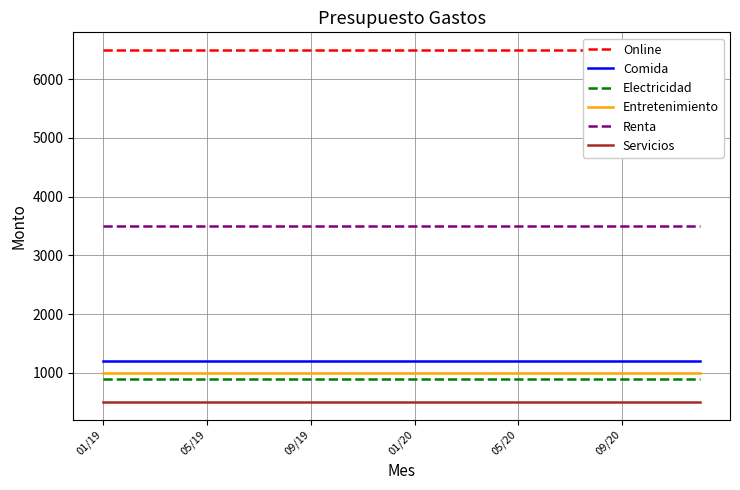

Which category has the lowest value in the Renta series?

01/19